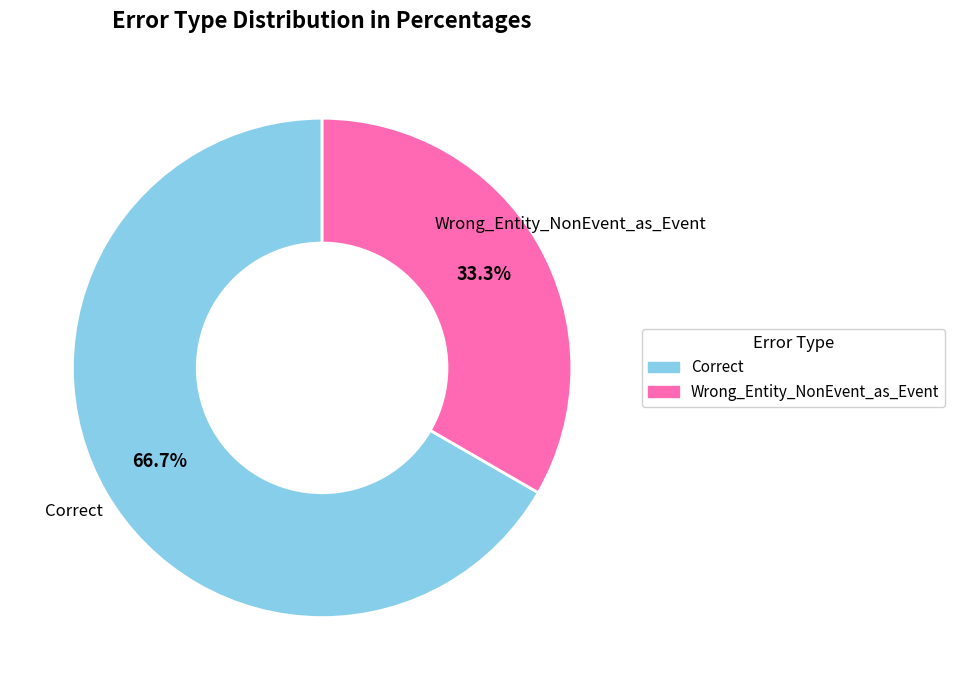

Which has a higher value, Wrong_Entity_NonEvent_as_Event or Correct?

Correct